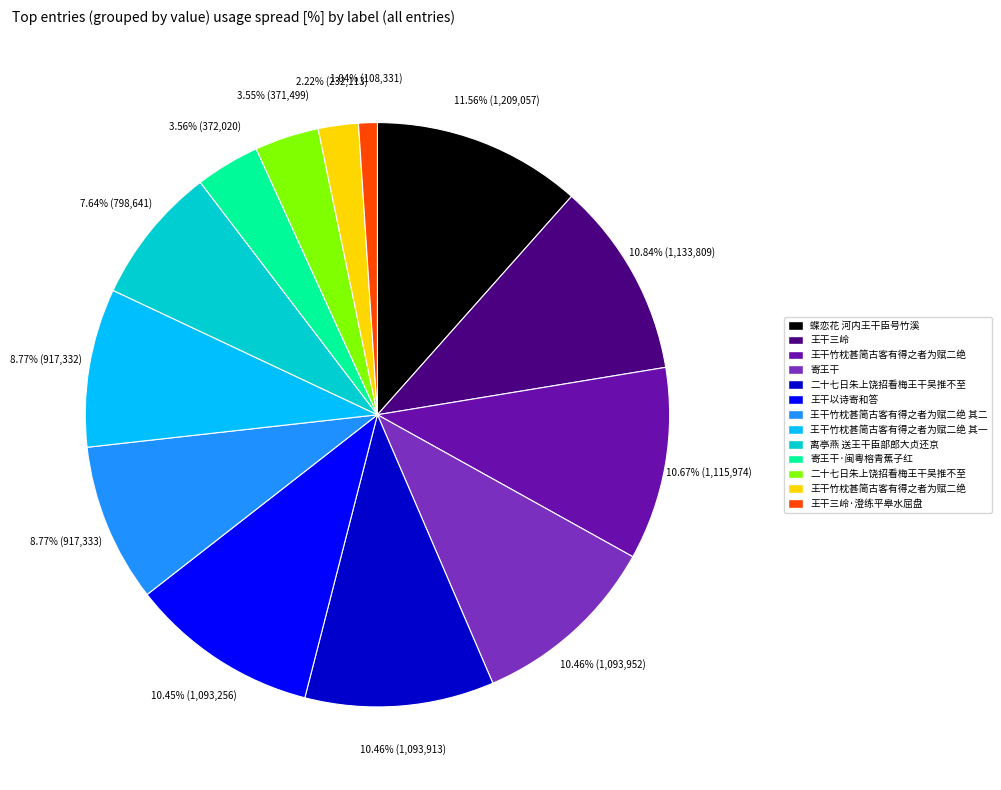

Is there any slice that represents more than half of the pie?

No